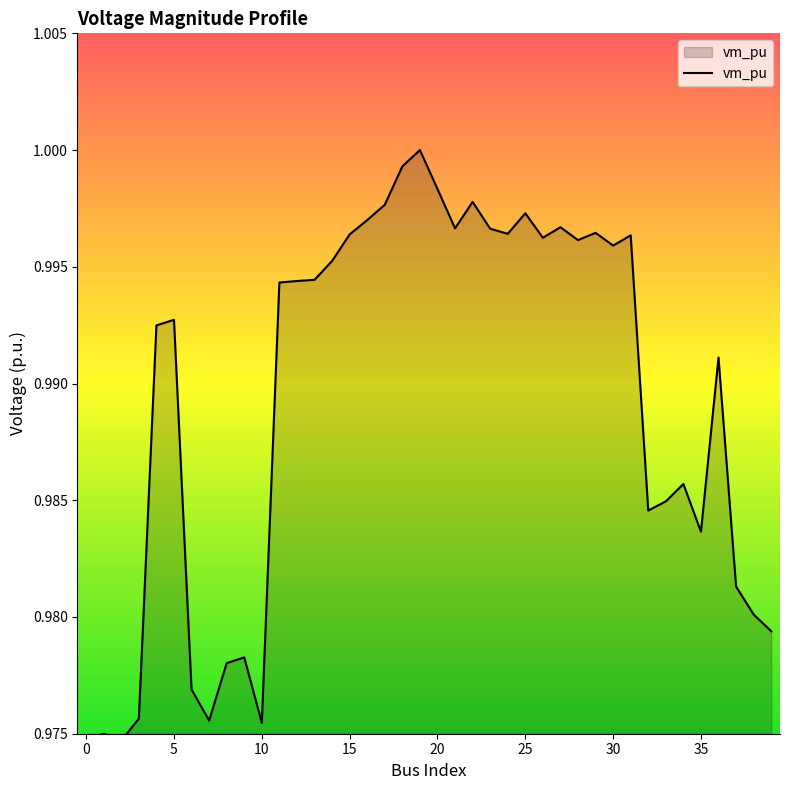

Where is the data nearest to the value 0?

2